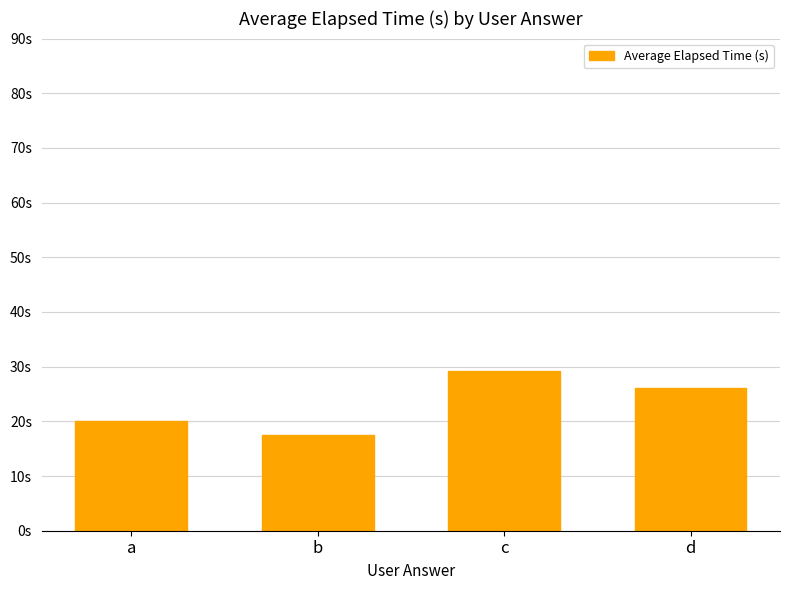

Does the chart contain any negative values?

No